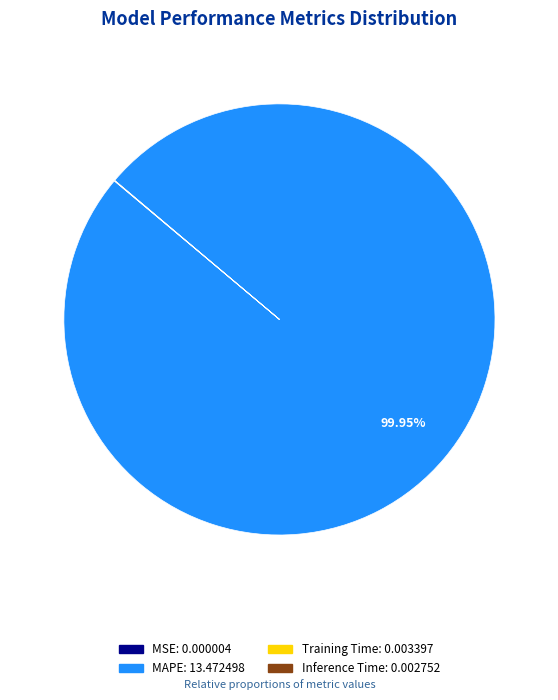

Does MAPE account for over 50% of the chart?

Yes